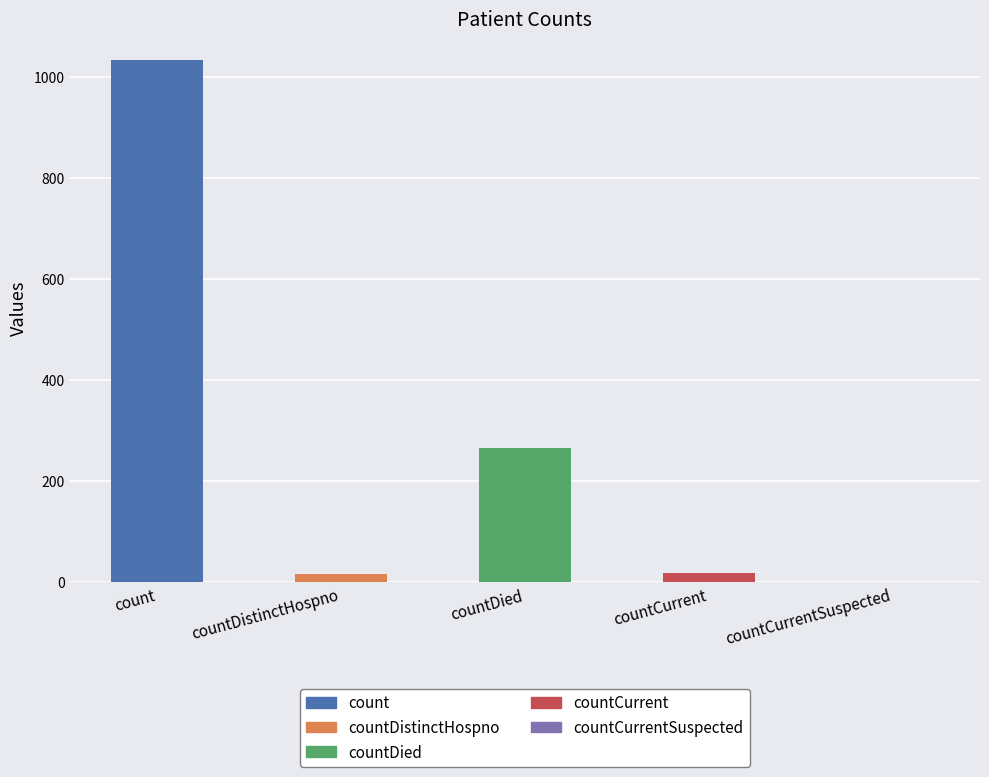

What is the difference between the values at count and countDied?

768